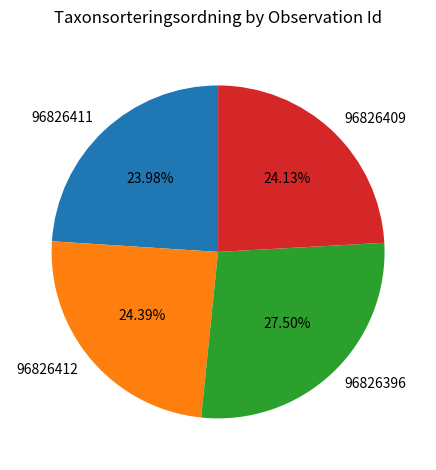

To the nearest percent, what portion does 96826411 represent?

24%